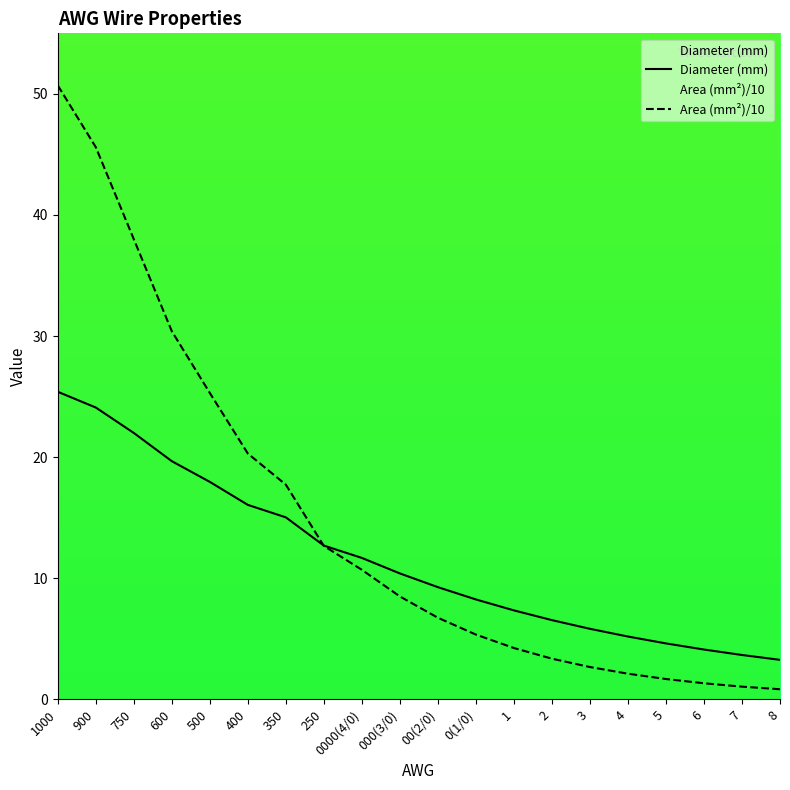

Reading left to right, extract all data points from this chart.

Diameter (mm): 25.4	24.1	22.0	19.7	18.0	16.1	15.0	12.7	11.7	10.4	9.3	8.3	7.3	6.5	5.8	5.2	4.6	4.1	3.7	3.3
Area (mm²)/10: 50.7	45.6	38.0	30.4	25.3	20.3	17.7	12.7	10.7	8.5	6.7	5.3	4.2	3.4	2.7	2.1	1.7	1.3	1.1	0.8